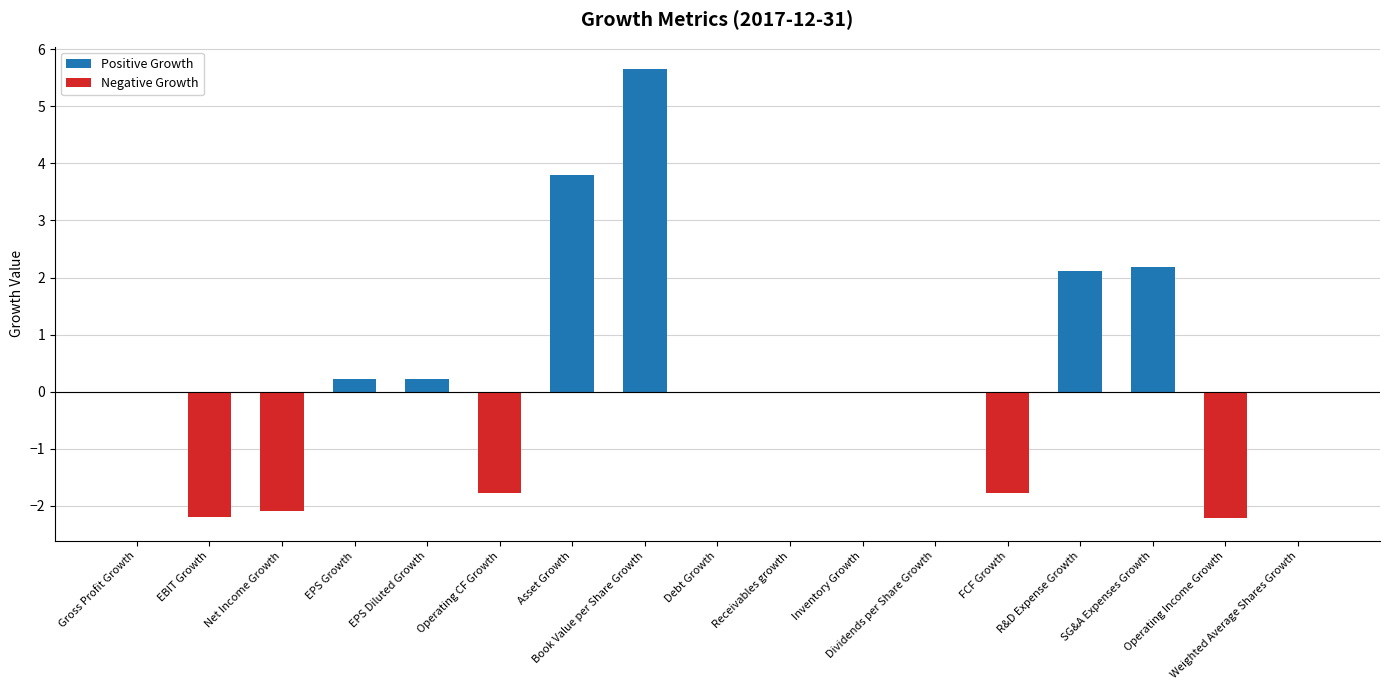

How many negative values does the Negative Growth series have?

5